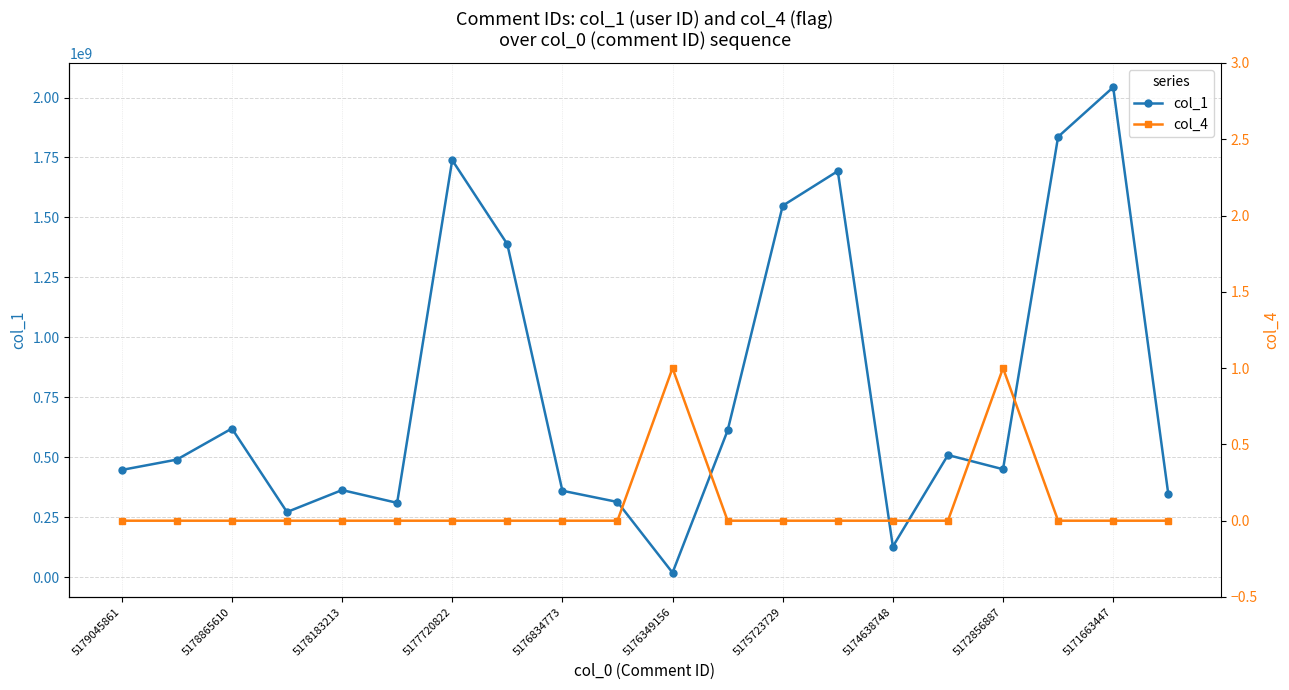

Which series has the largest total across all categories?

col_1